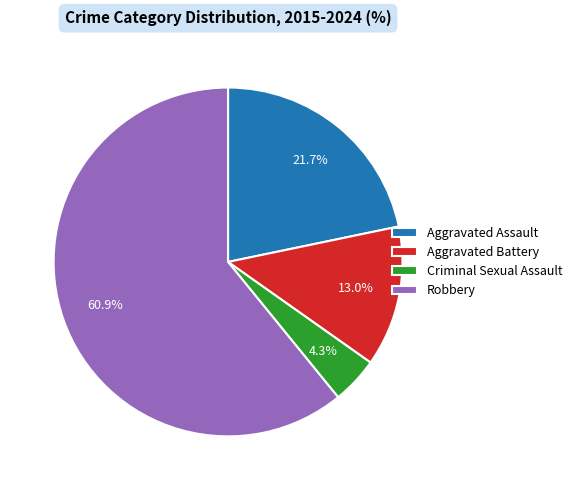

To the nearest percent, what percentage of the pie is Robbery?

61%